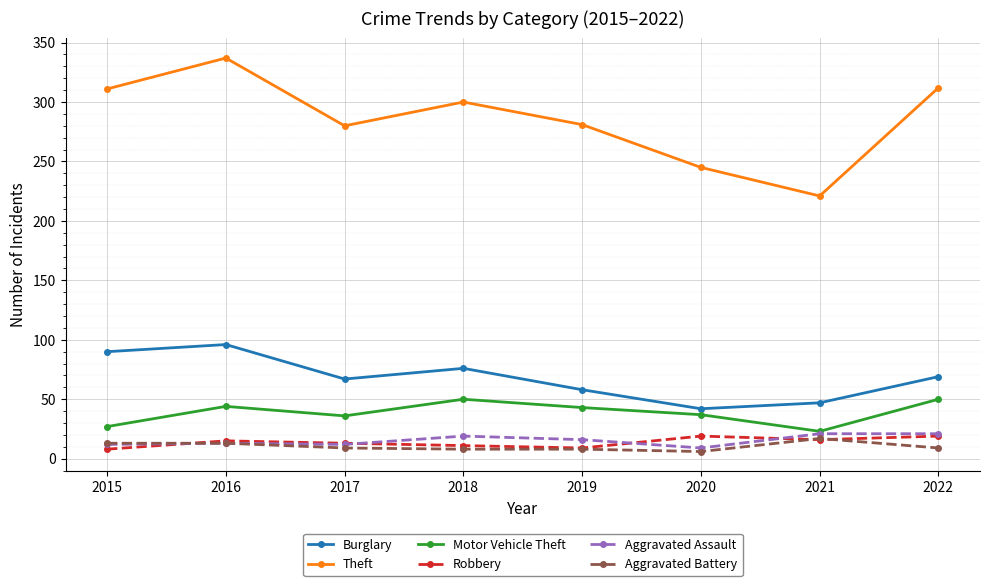

Count the number of data series in this chart.

6